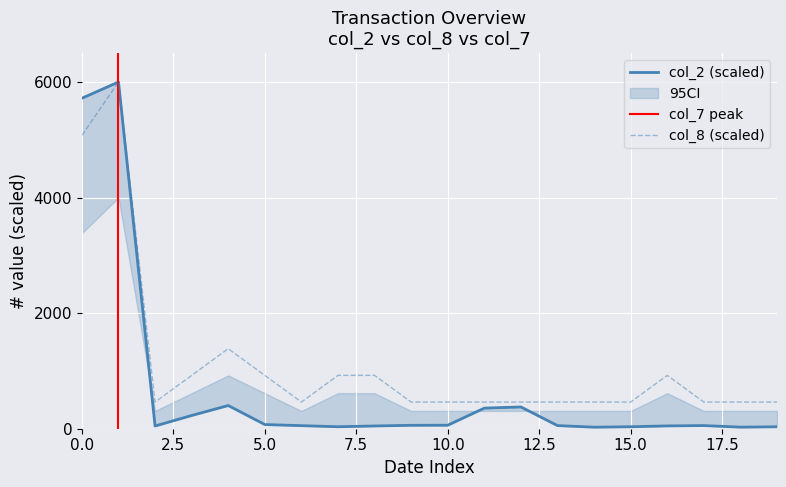

The value of col_8 (scaled) at 10.0 is 764.1. True or false?

False